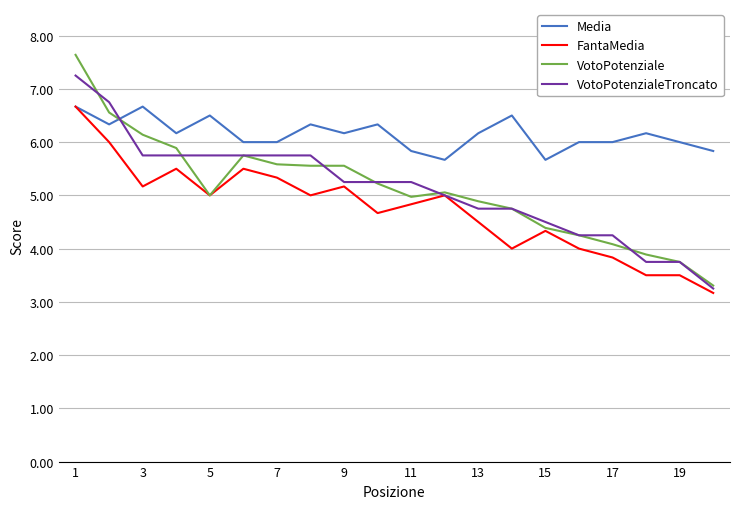

What is the smallest value displayed?

3.2